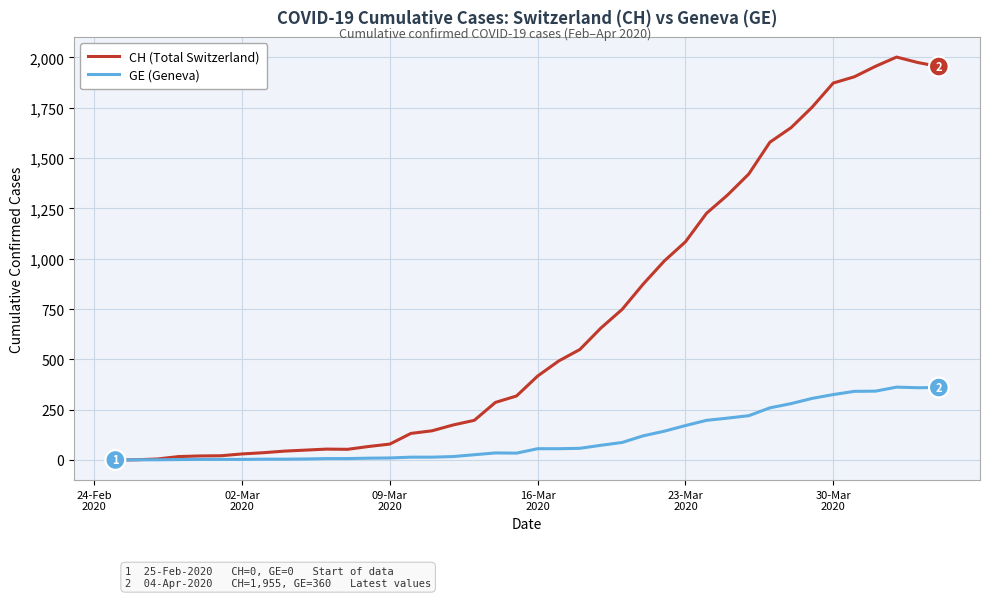

Which series has the widest spread of values?

CH (Total Switzerland)